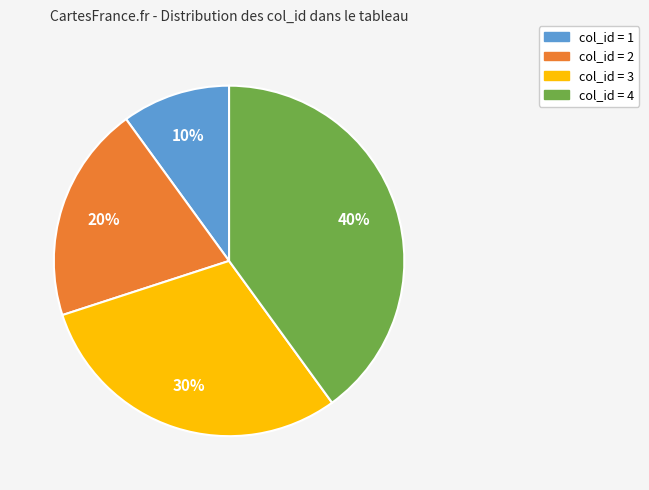

Is there any slice that represents more than half of the pie?

No